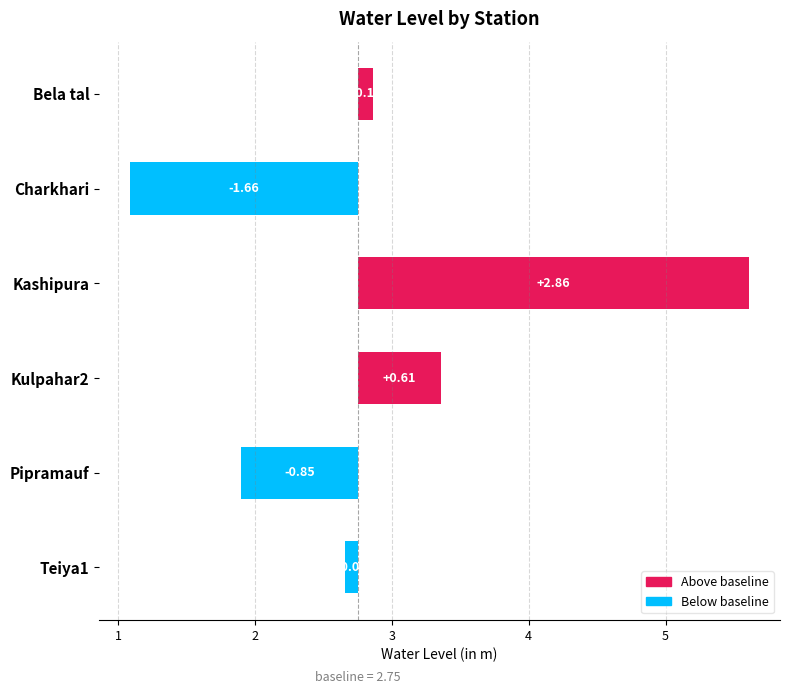

List the labels in order of value, largest first.

2, 3, 0, 5, 4, 1